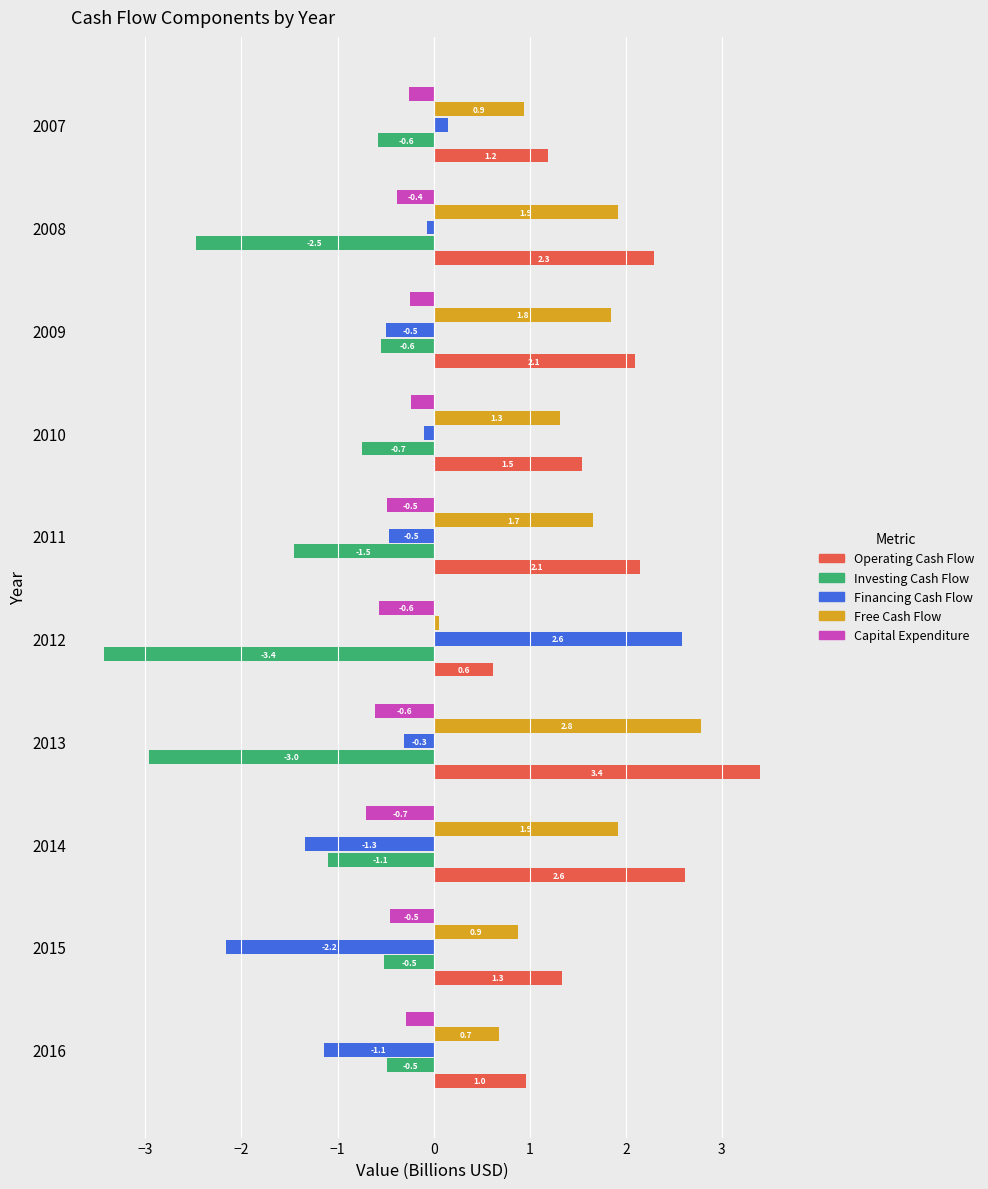

How many data points in Operating Cash Flow are less than 2?

5